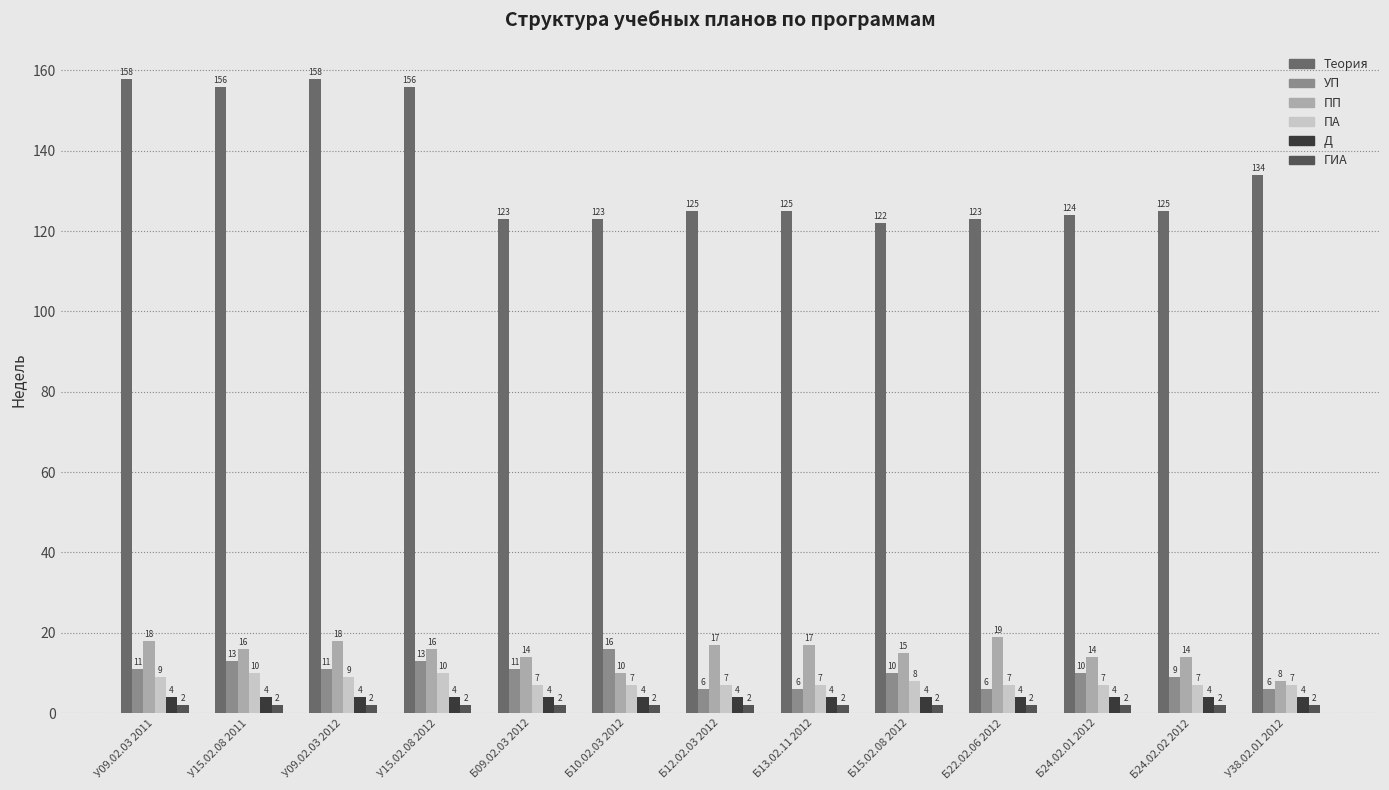

At which category is the sum across all series the highest?

У09.02.03 2011